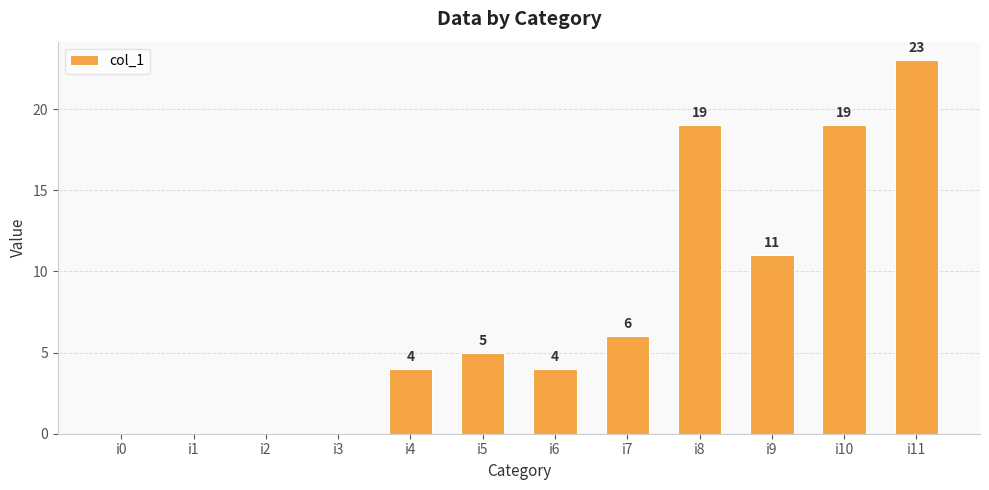

Are the bars horizontal?

No